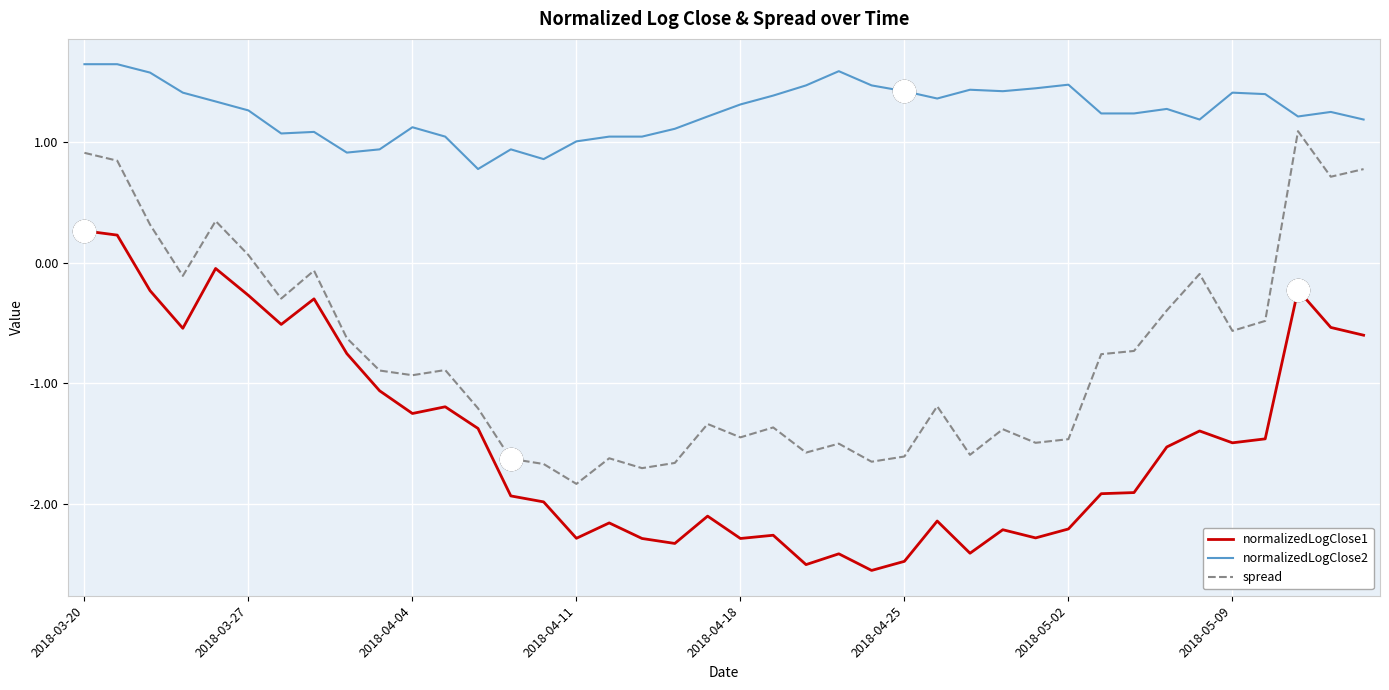

What is the difference between the maximum and minimum values in the normalizedLogClose2 series?

0.9